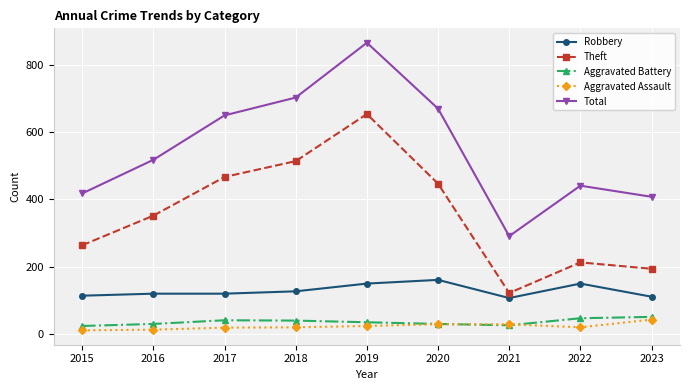

What is the total value across all series at 2021?

575